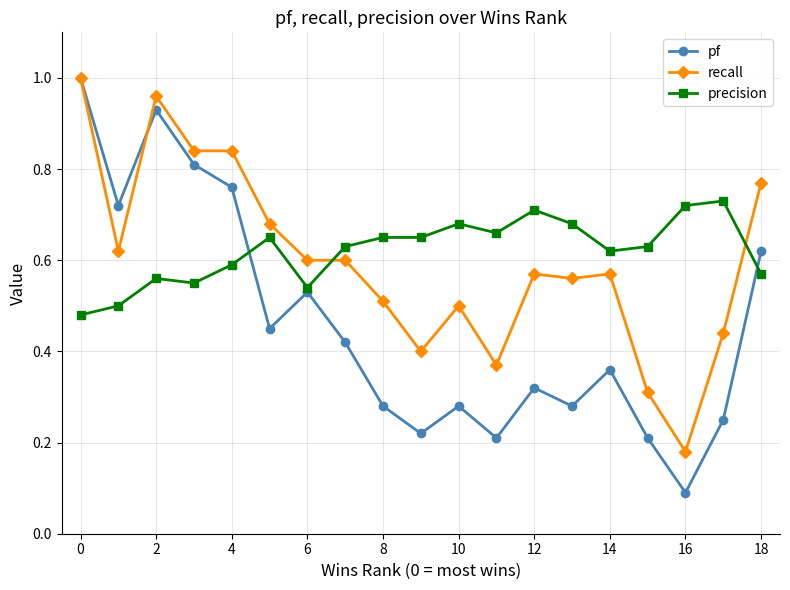

Which series ends up on top after the final intersection of precision and pf?

pf